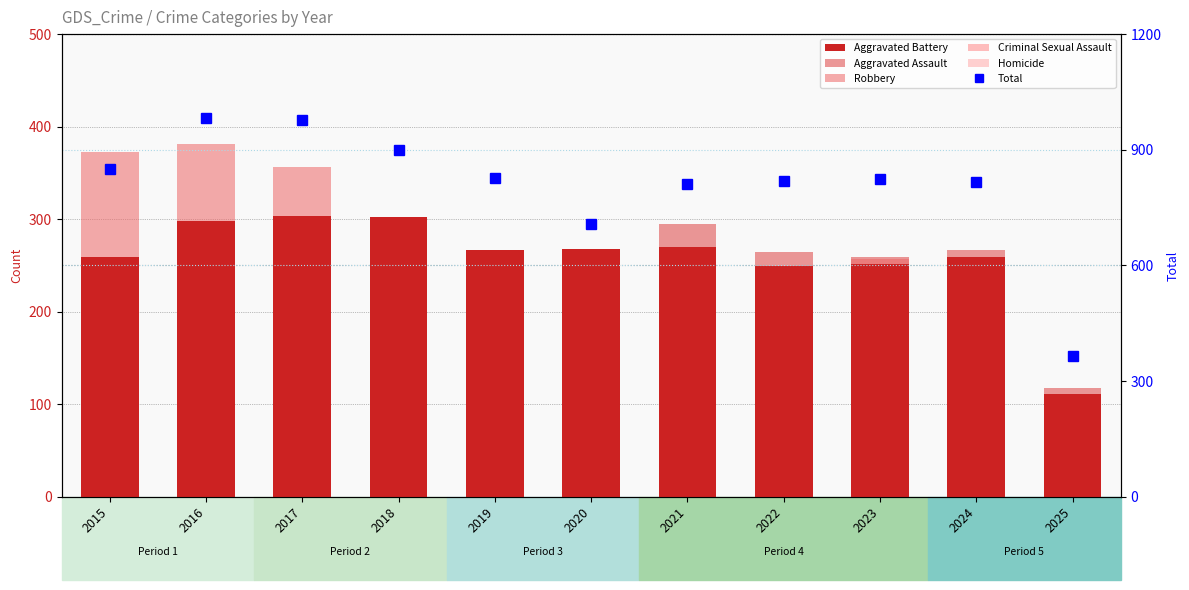

Between 2017 and 2023, which series saw the biggest shift?

Total